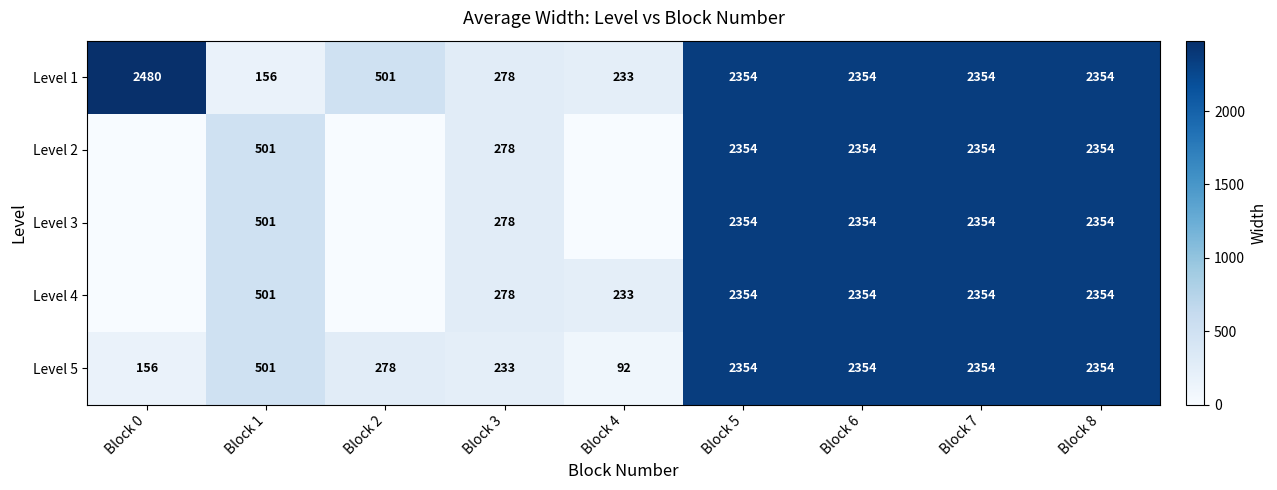

How many values in the Level 5 series are below 501?

4